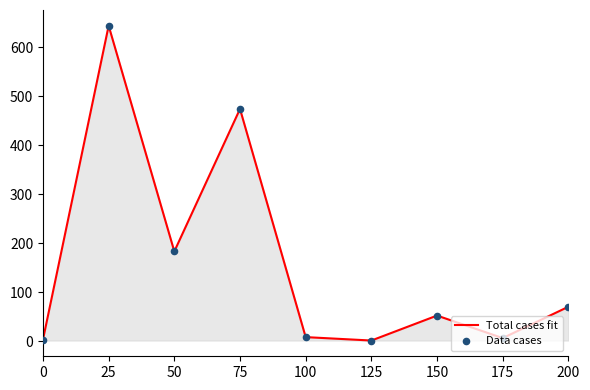

Where is the data nearest to the value 322?

50